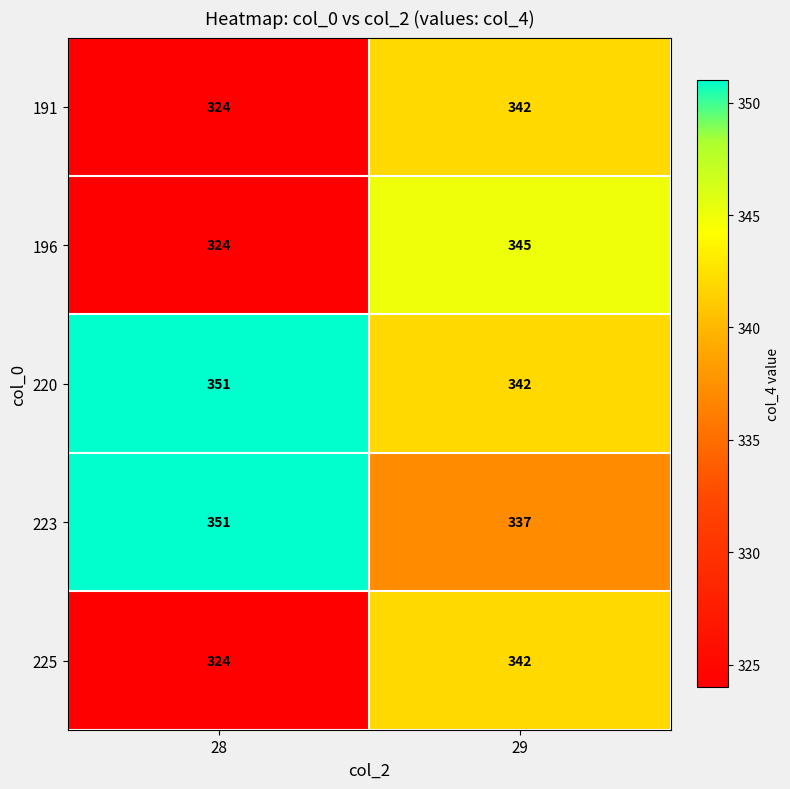

What is the total value across all series at 28?

1674